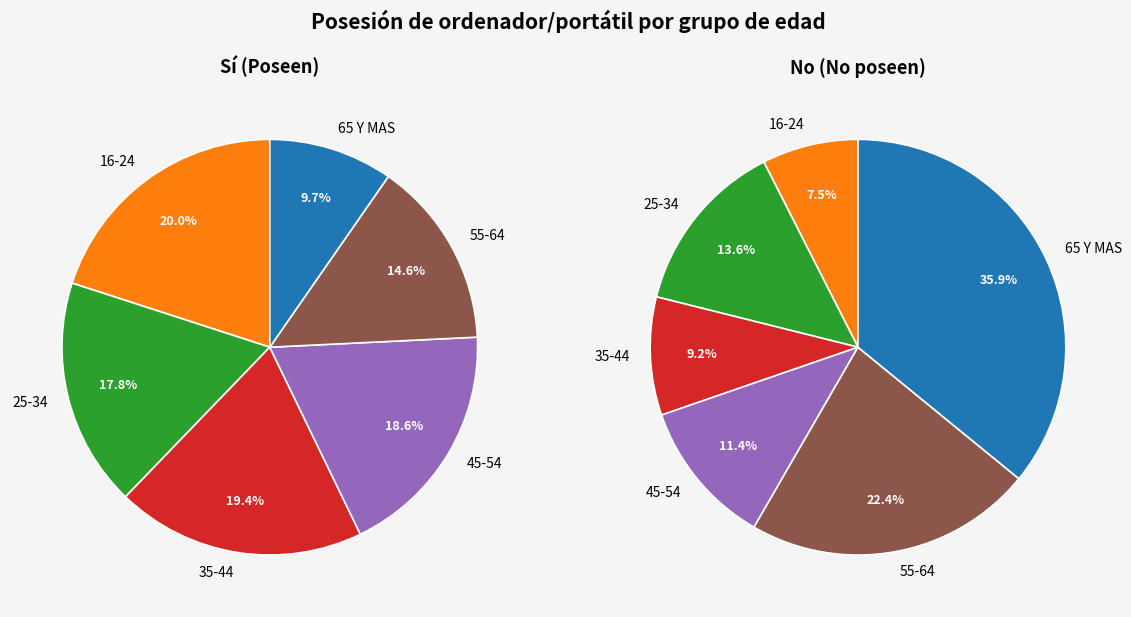

Is 65 Y MAS the majority of the pie?

No